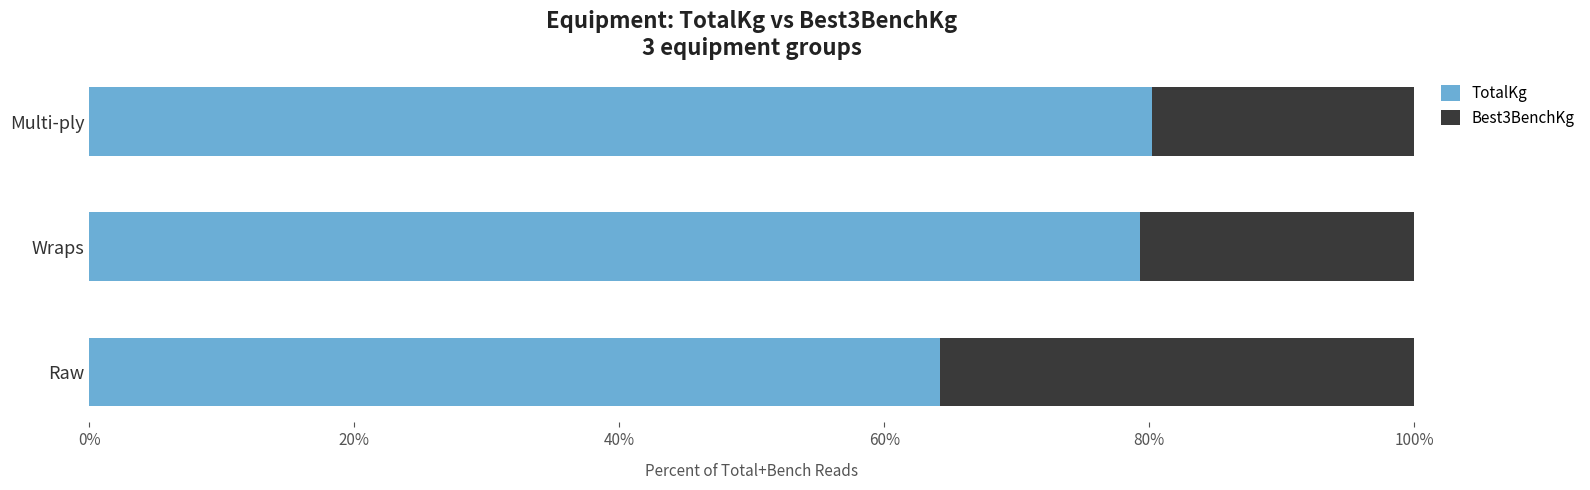

What is the lowest value of the TotalKg series?

64.2